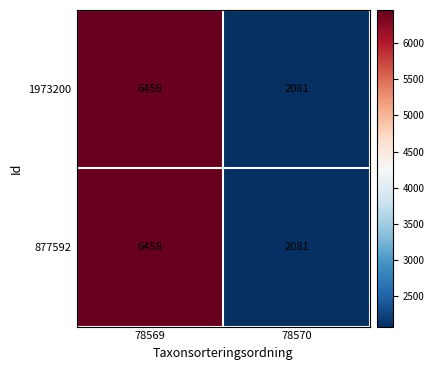

What is the highest value of the 1973200 series?

6458